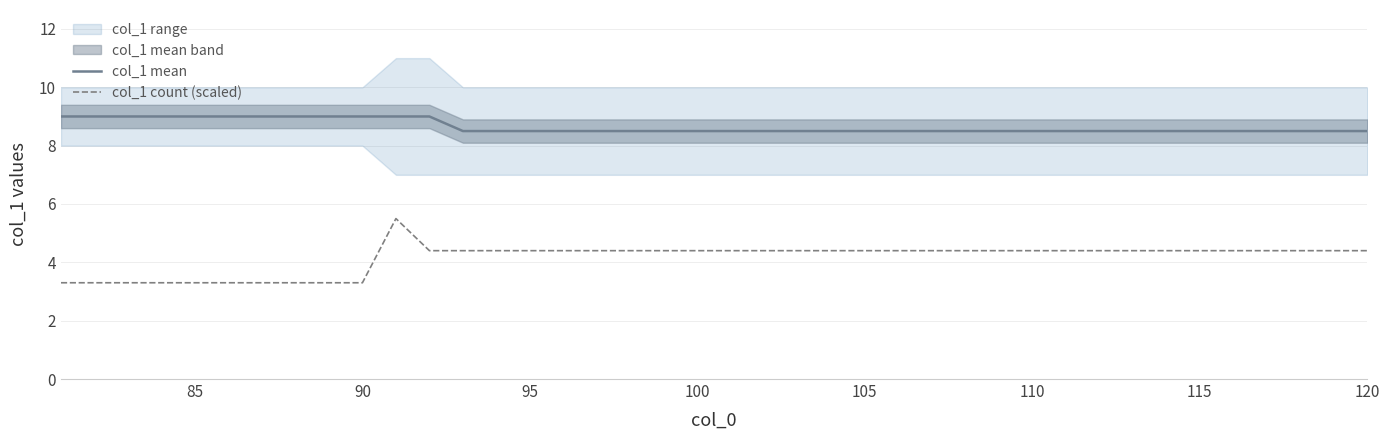

Is it true that col_1 count (scaled) equals 0.9 at 105?

False